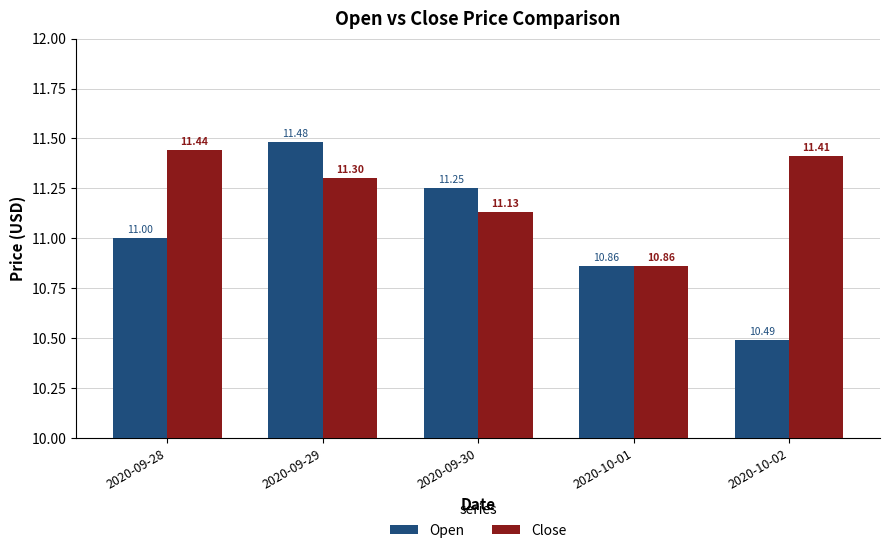

What is the minimum value shown in the chart?

10.5